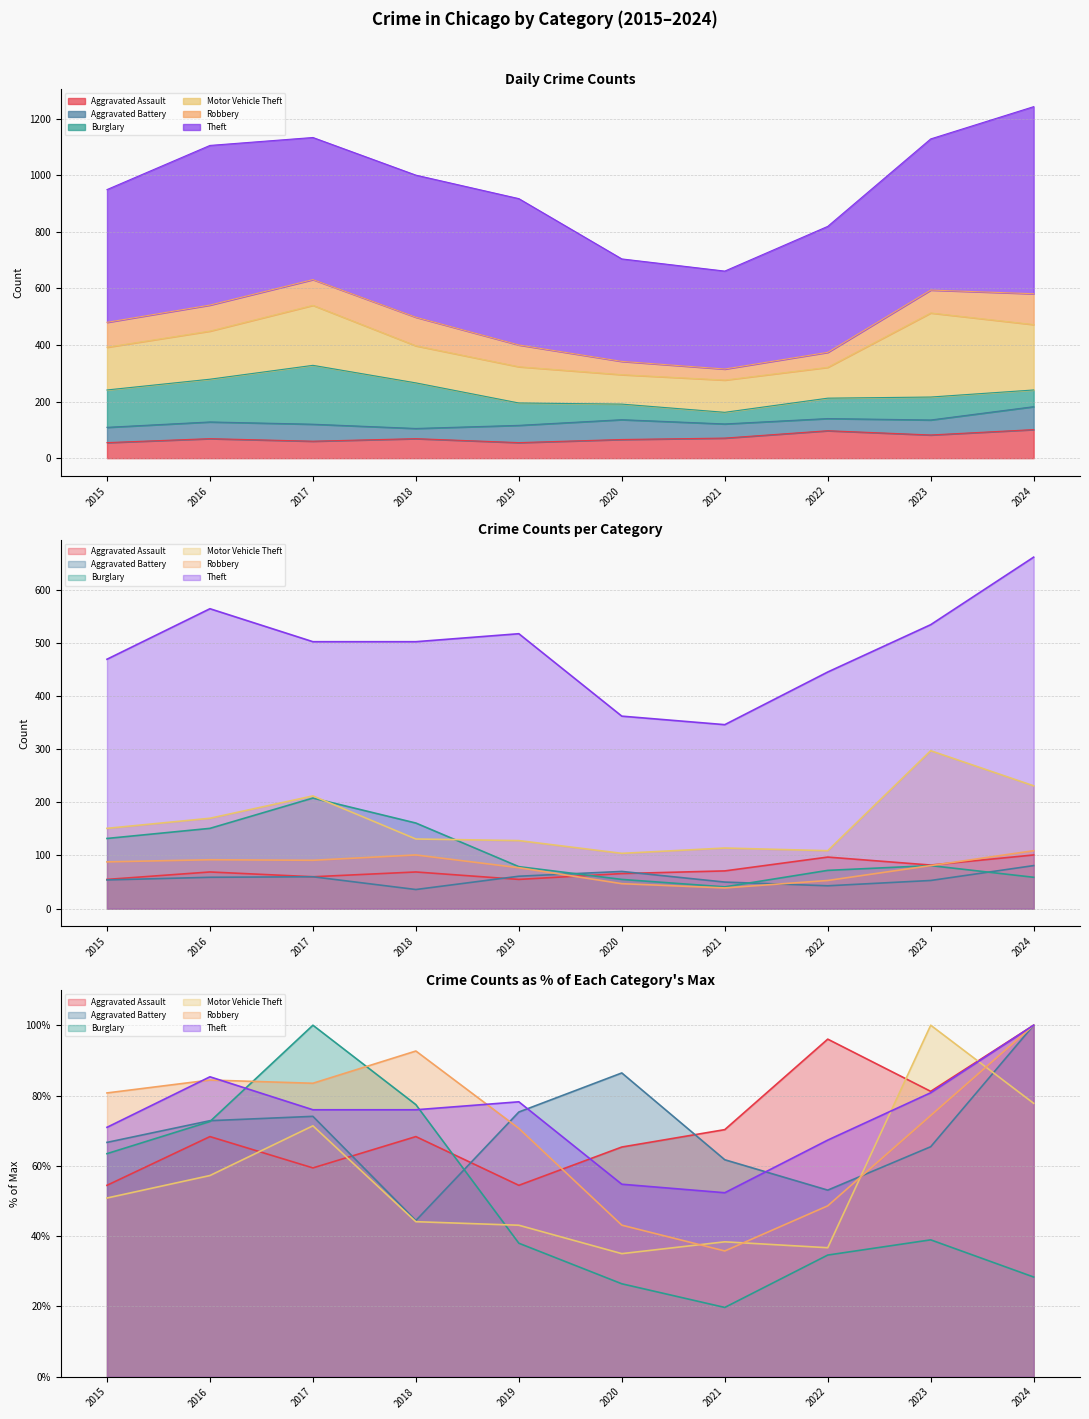

True or false: Robbery has more than 1 interior local peaks.

True